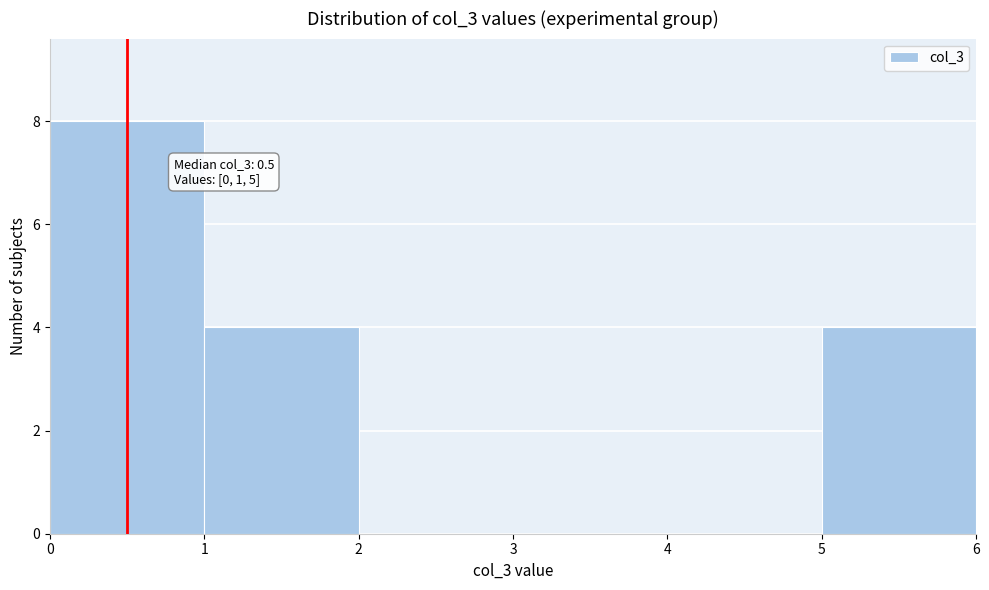

Over which range of the x-axis is the bar tallest?

0 to 1